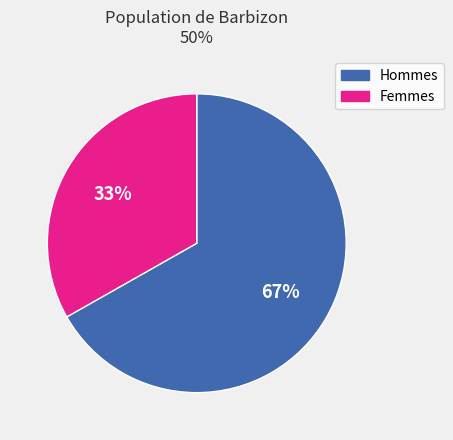

The Hommes slice represents 55% of the pie. True or false?

False